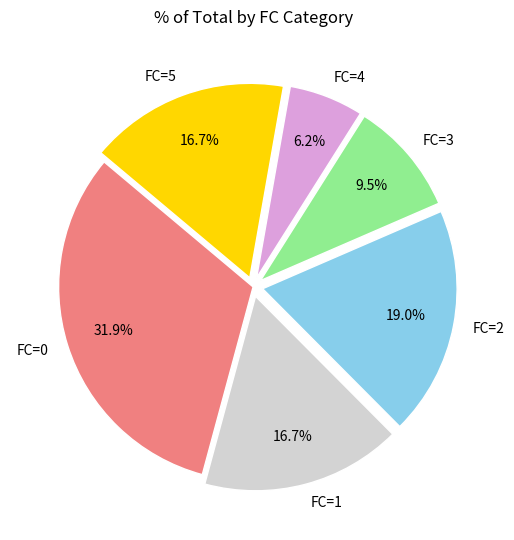

What percentage do FC=2 and FC=4 together represent?

25.2%